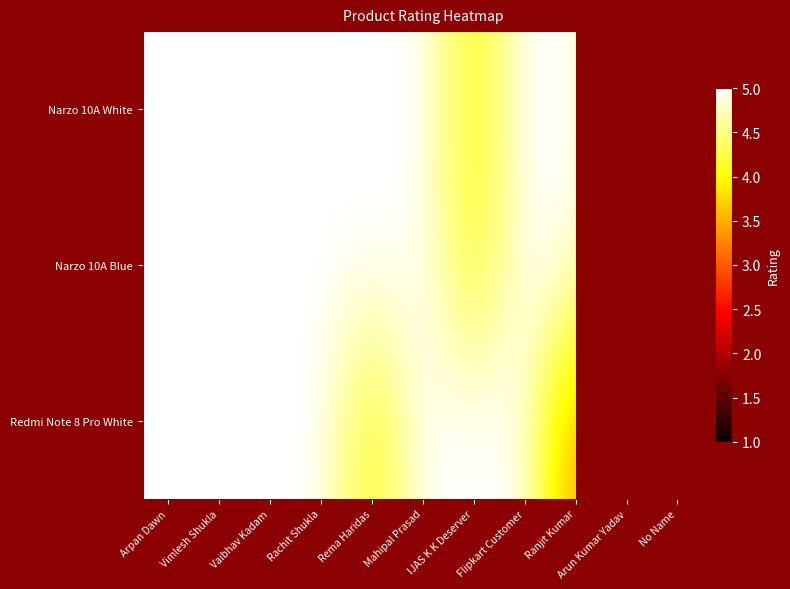

Which series changed the most between Arpan Dawn and Rachit Shukla?

Narzo 10A White